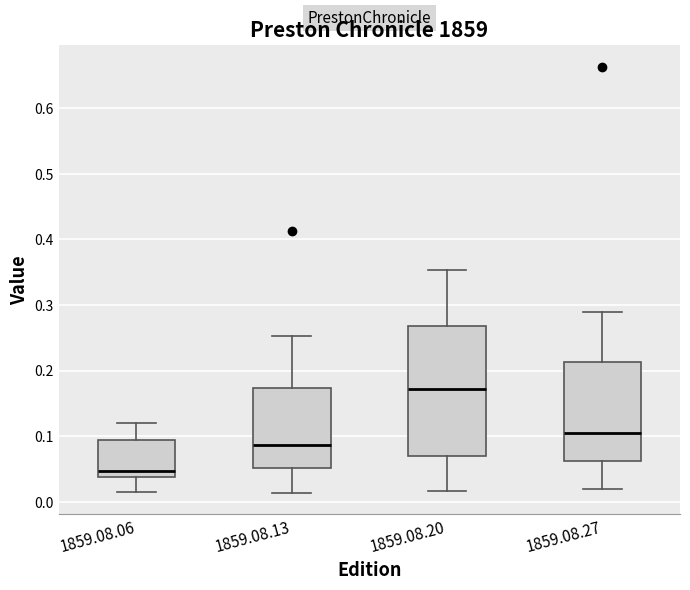

Which box is the tallest, from its lower edge to its upper edge?

1859.08.20